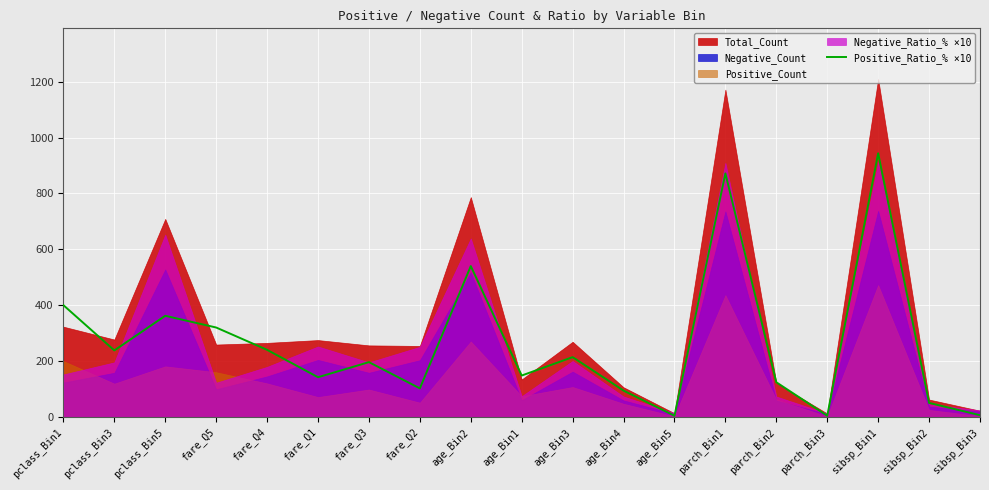

Which category has the lowest value across all series?

age_Bin5